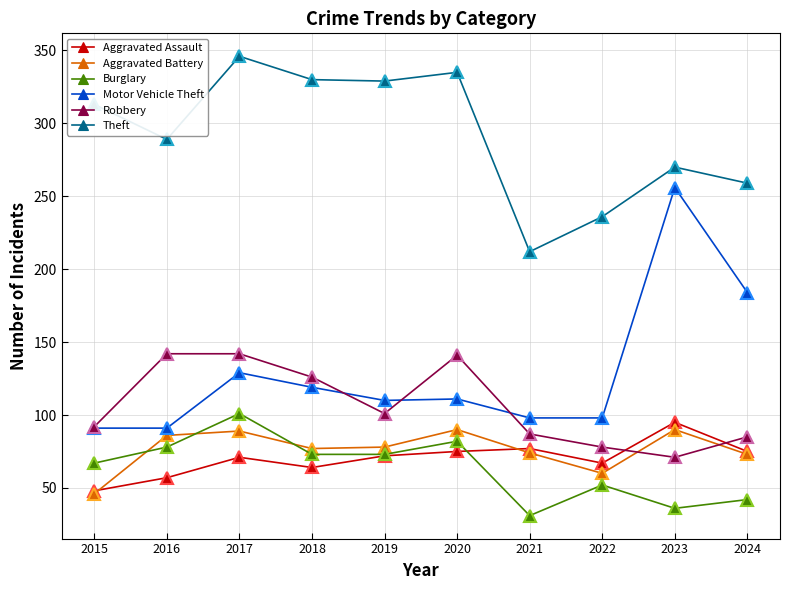

Does the chart have visible grid lines?

Yes